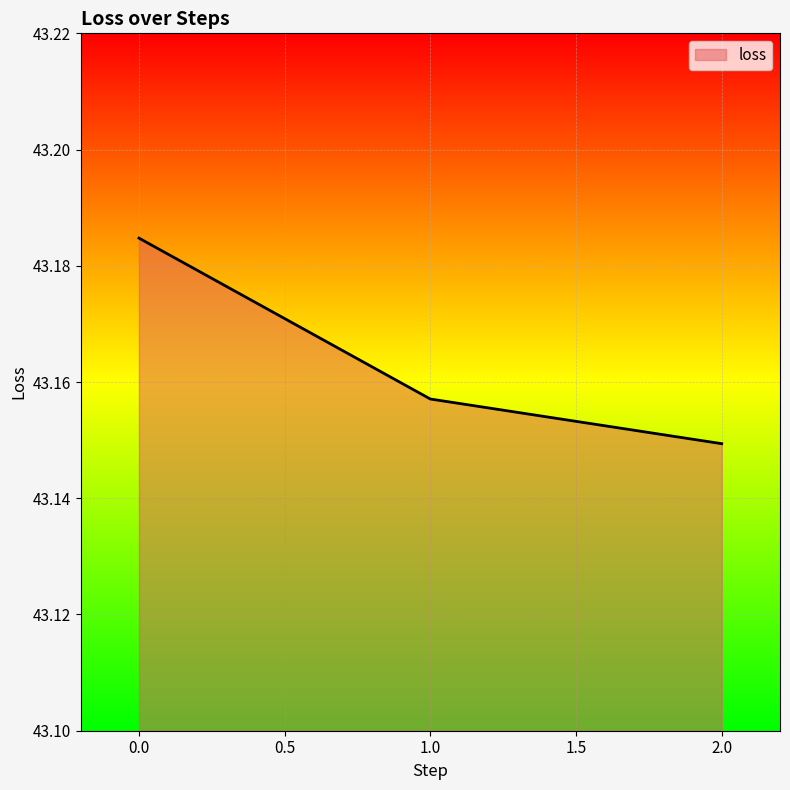

Rank the categories by value from highest to lowest.

0.0, 1.0, 2.0